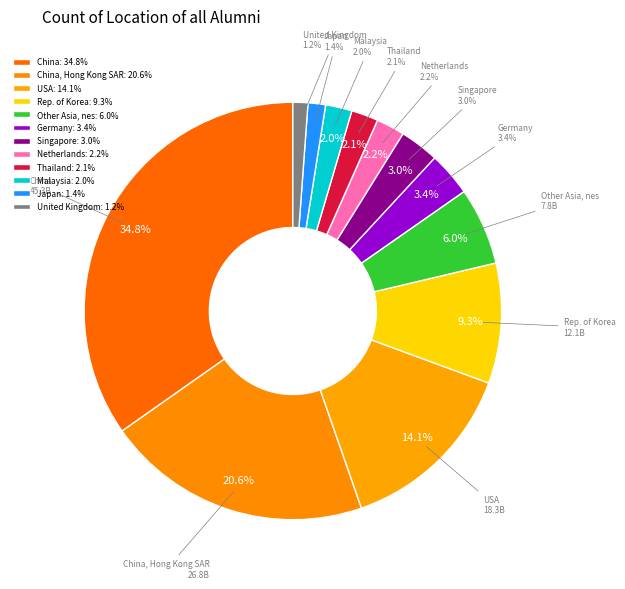

How many slices are in this pie chart?

12